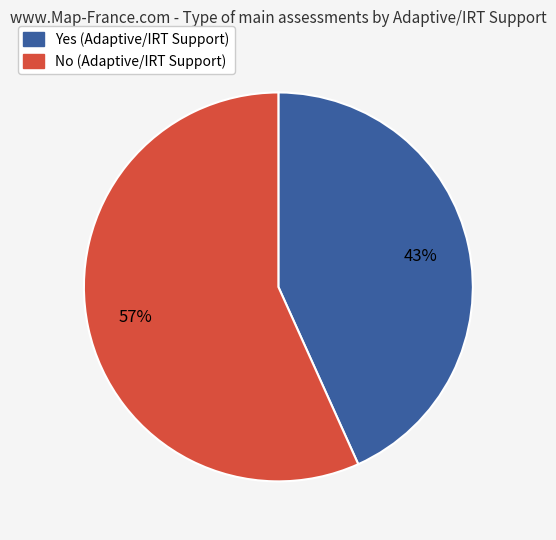

To the nearest percent, what is the average slice percentage?

50%